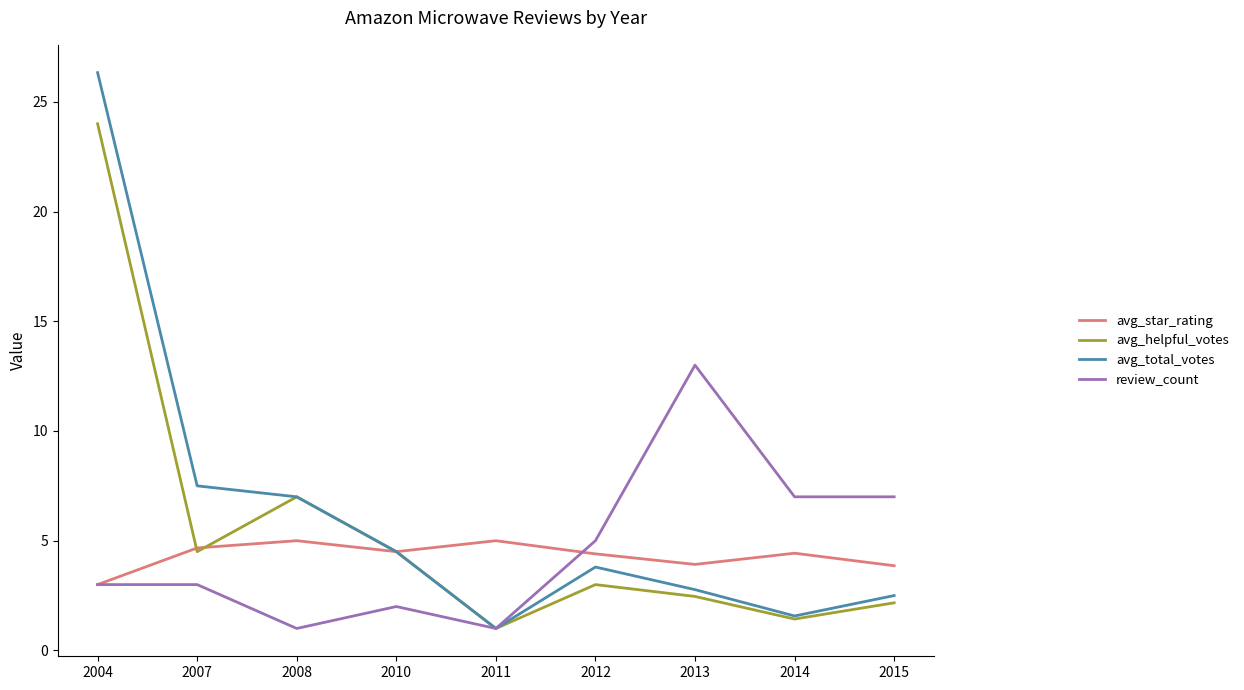

Is it true that review_count equals 5.0 at 2012?

True